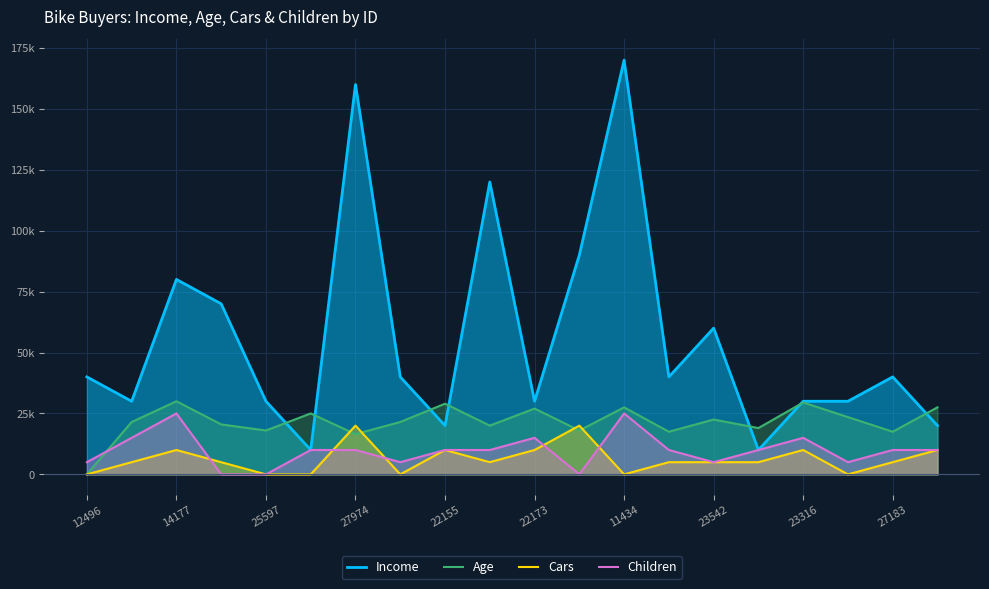

How many lines are shown in the chart?

4